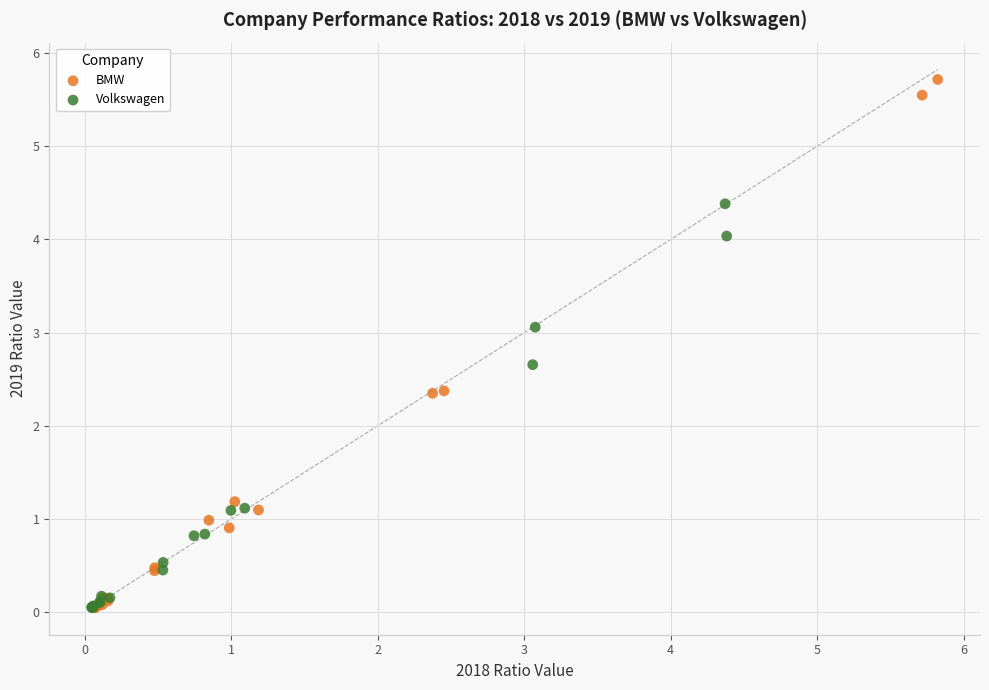

Which series has the widest spread of Y values?

BMW